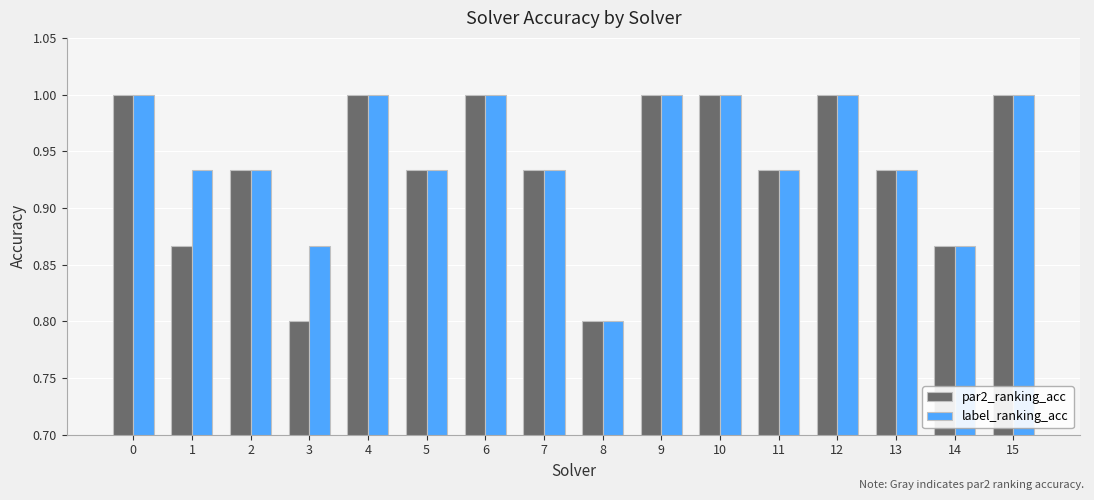

What is the maximum value shown in the chart?

1.0